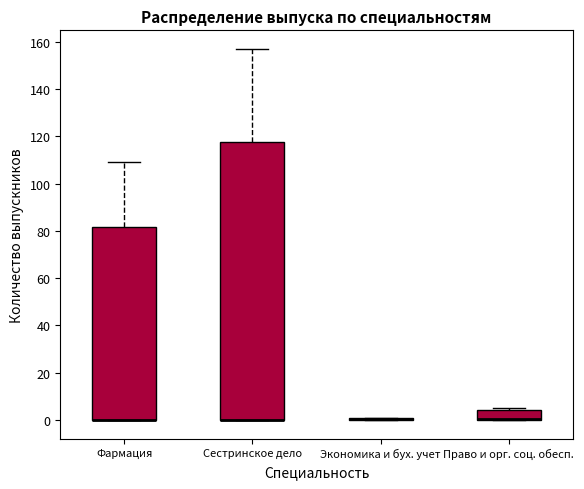

Reading left to right, transcribe this box plot: for each box, give where its median line is, the range the box spans, and where its two whiskers end, as read against the y-axis. The values are not printed on the chart, so give them approximately, as read against the axis.

Фармация: median 0 (drawn on the box's lower edge), box 0 to 82, whiskers 0 to 110
Сестринское дело: median 0 (drawn on the box's lower edge), box 0 to 118, whiskers 0 to 158
Экономика и бух. учет: box collapsed to a line at 0, whiskers 0 to 2
Право и орг. соц. обесп.: median 0 (drawn on the box's lower edge), box 0 to 4, whiskers 0 to 6